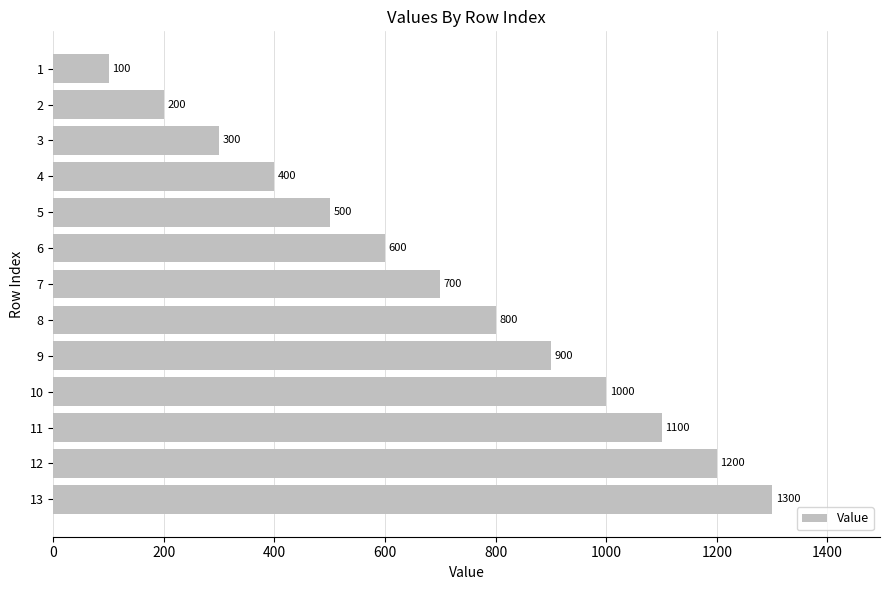

What is the value of the 8th bar from the top?

800